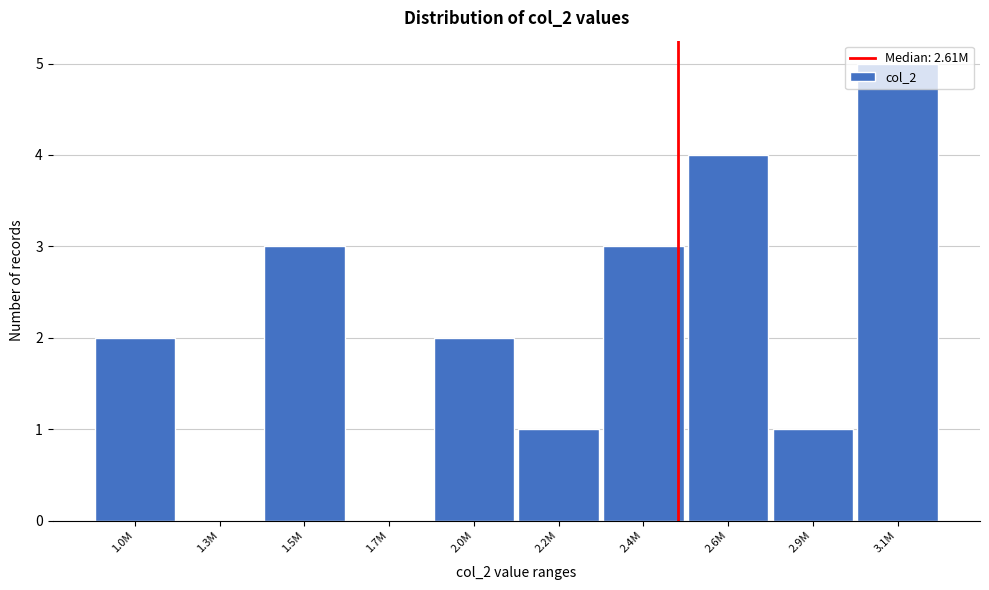

Which label corresponds to the largest value in the chart?

3.1M